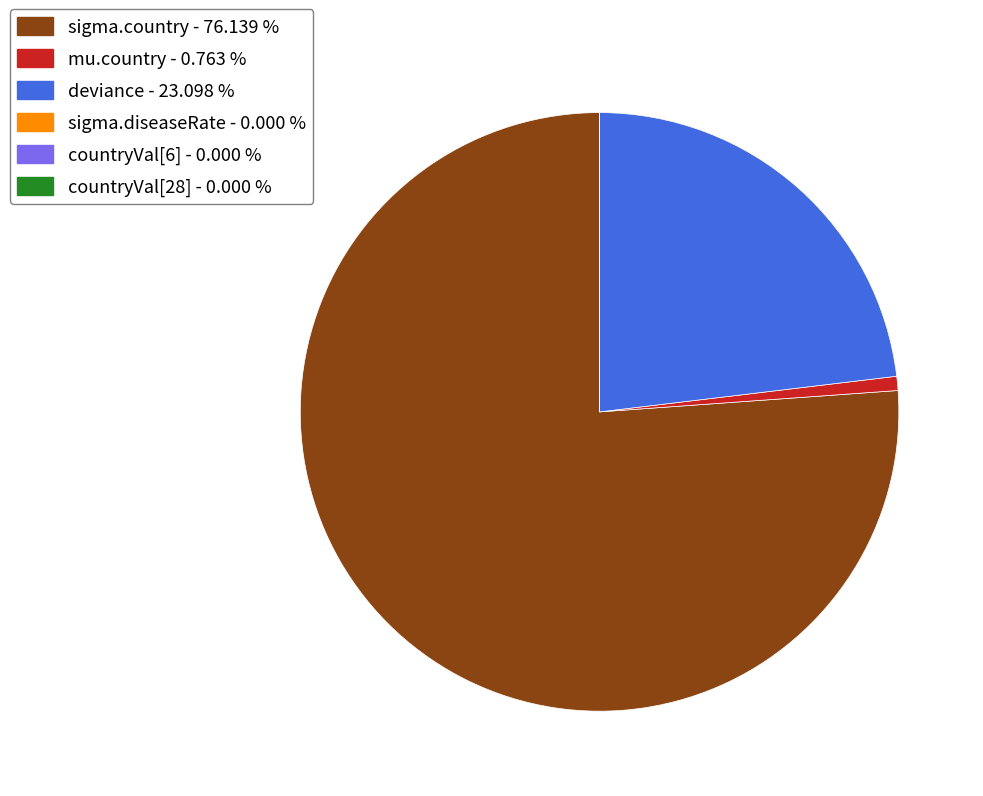

Approximately how many times larger is the value at deviance - 23.098 % compared to sigma.country - 76.139 %?

0.3